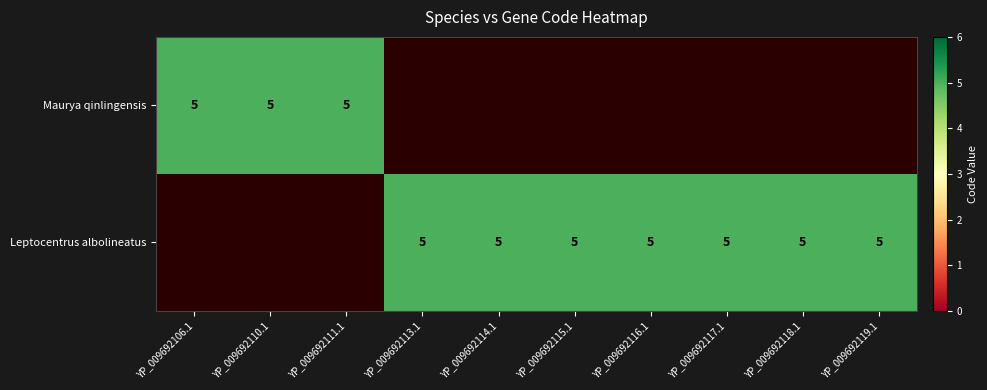

Count the Leptocentrus albolineatus values in the range 0 to 5.

10